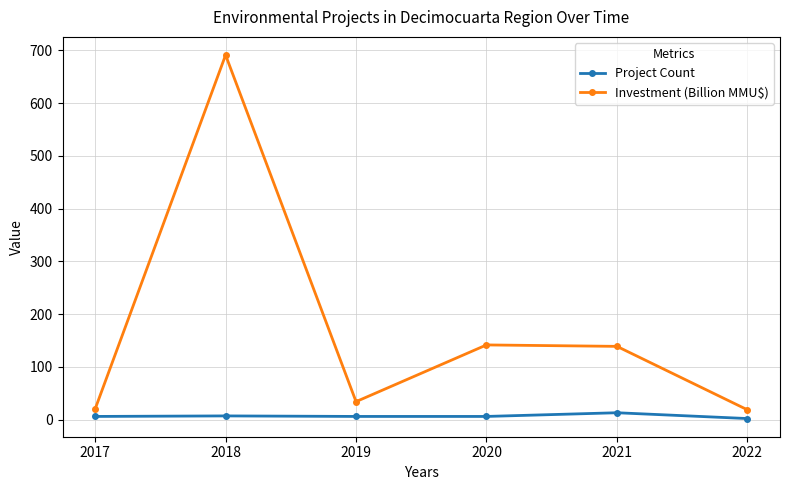

True or false: Investment (Billion MMU$) and Project Count intersect in this chart.

False